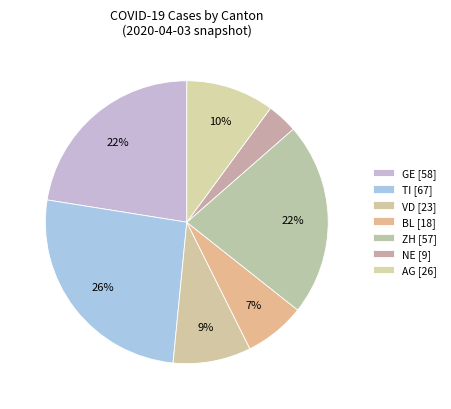

How many segments does this pie chart have?

7